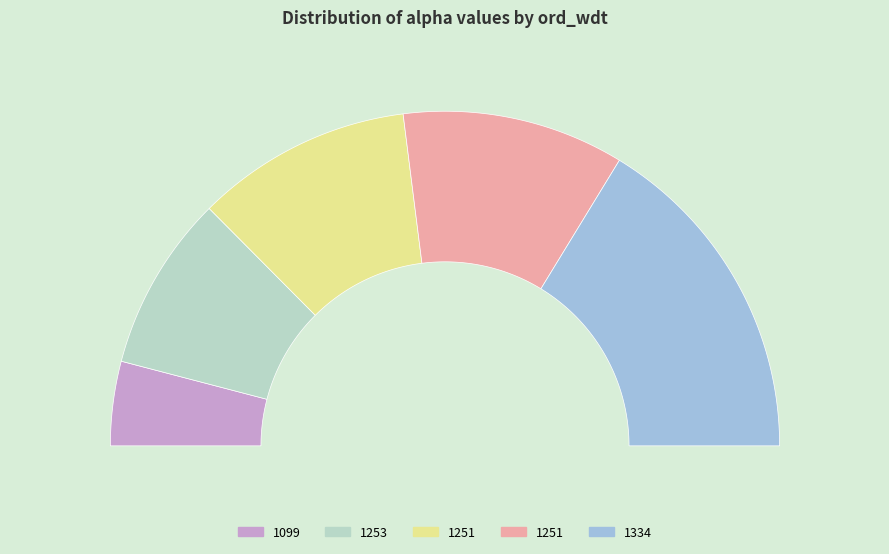

Does 1099 account for over 50% of the chart?

No